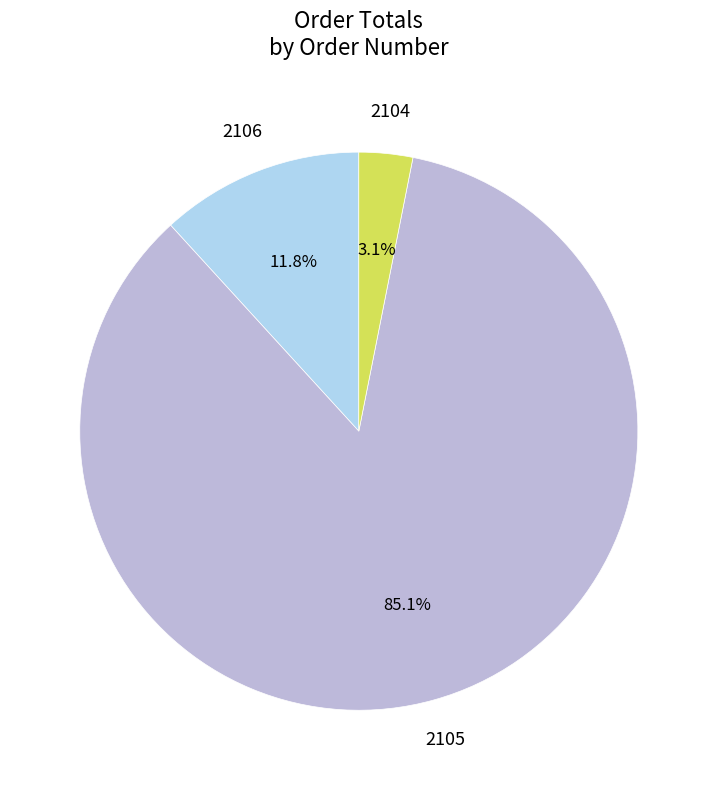

Which slice is the largest?

2105